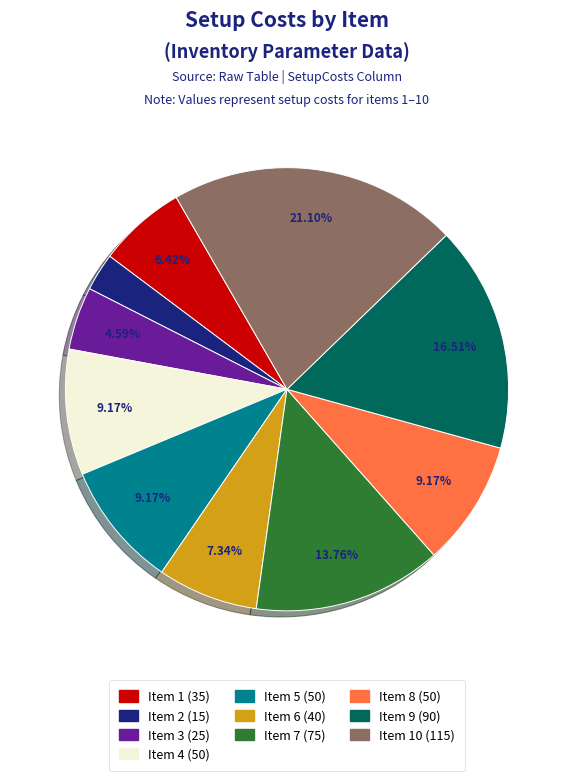

Is there any slice that represents more than half of the pie?

No